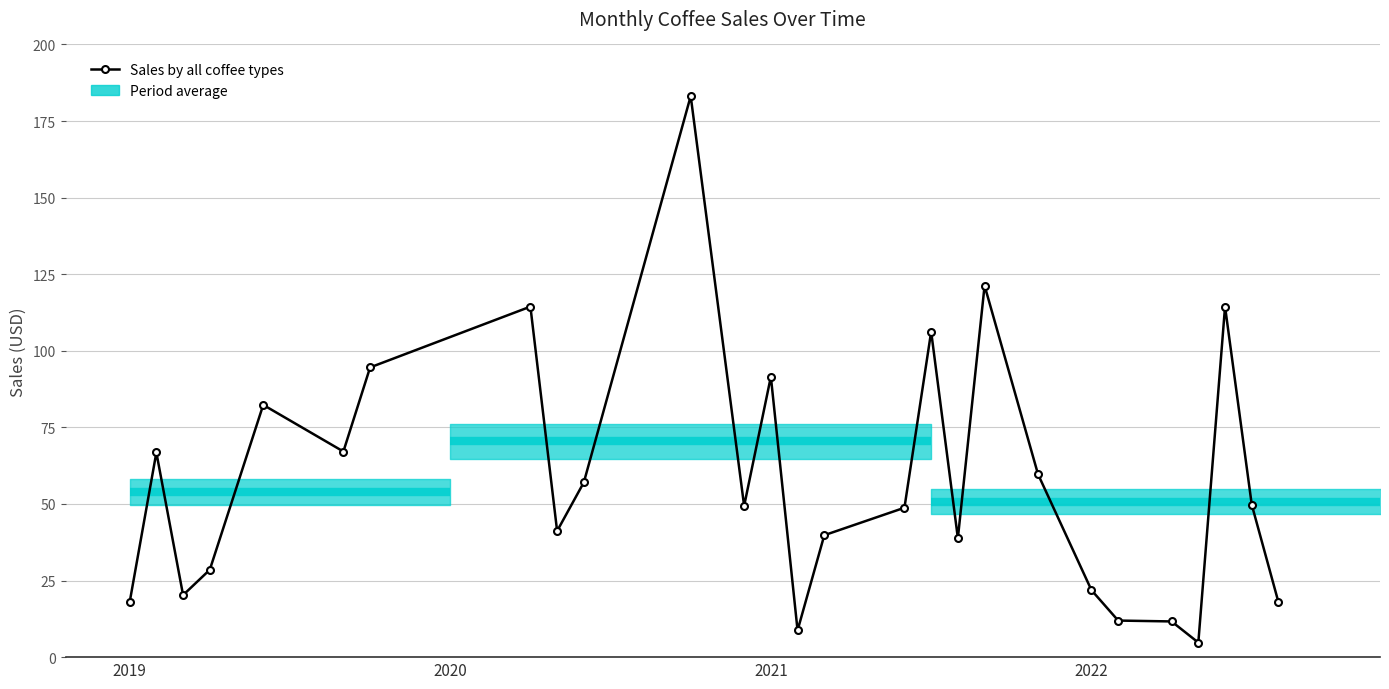

What is the value of the 8th point from the left?

114.4